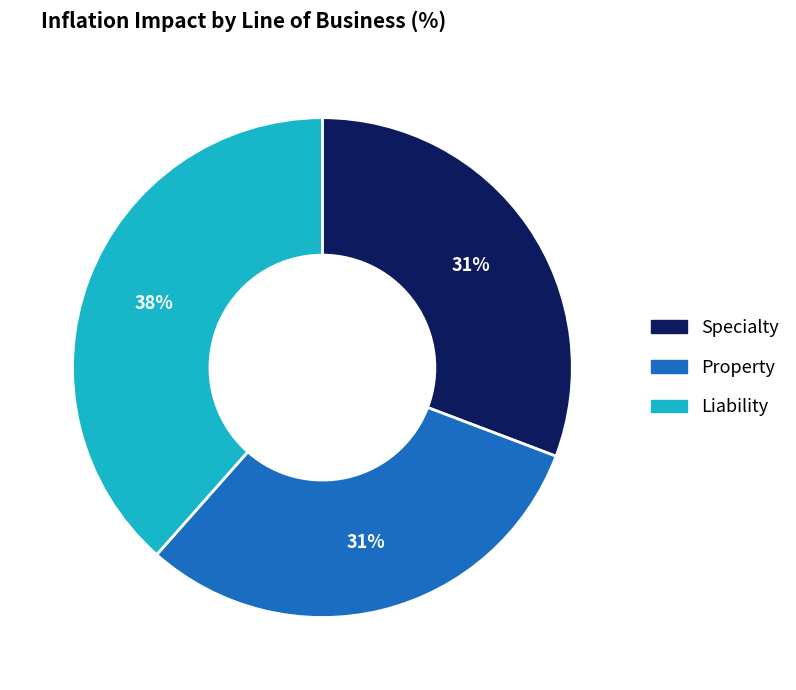

Approximately how many times larger is the value at Specialty compared to Property?

1.0